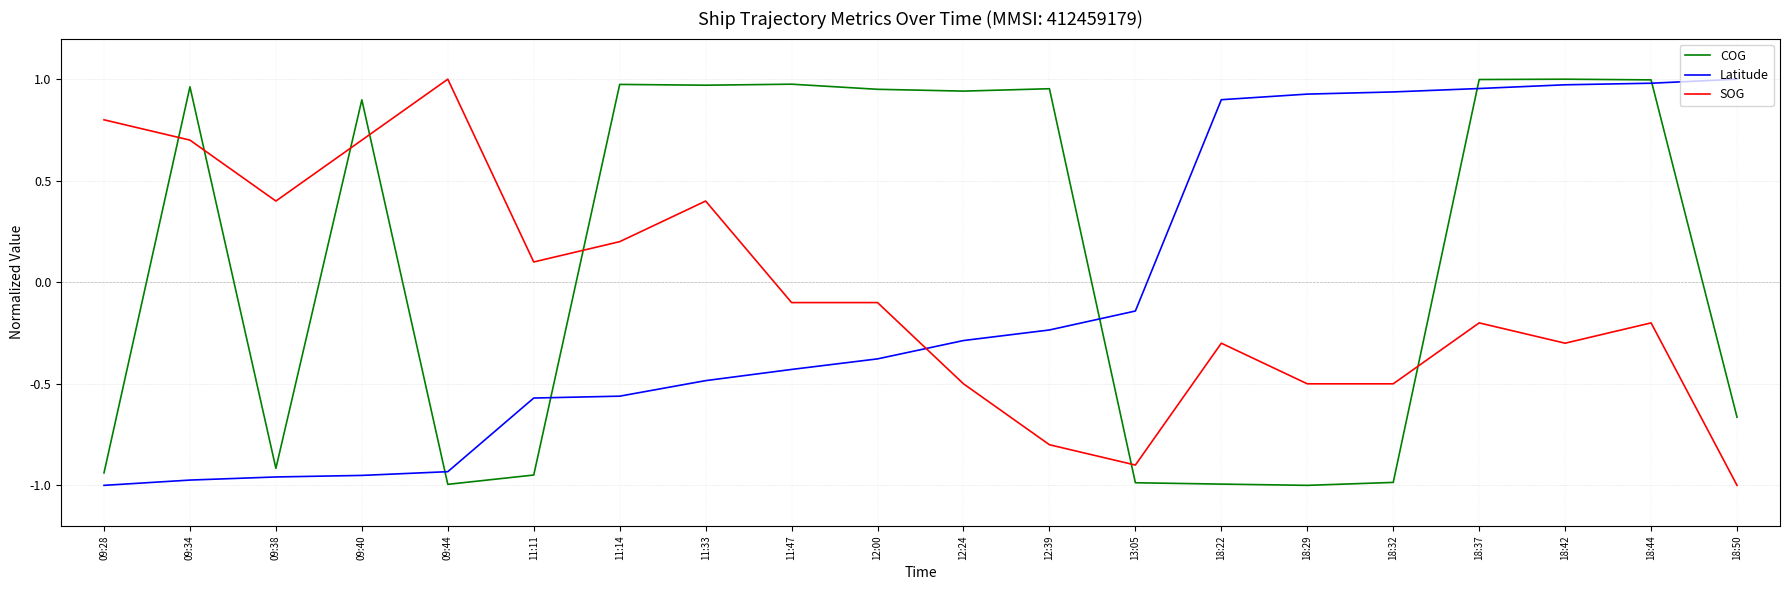

At which label does Latitude reach its minimum?

09:28